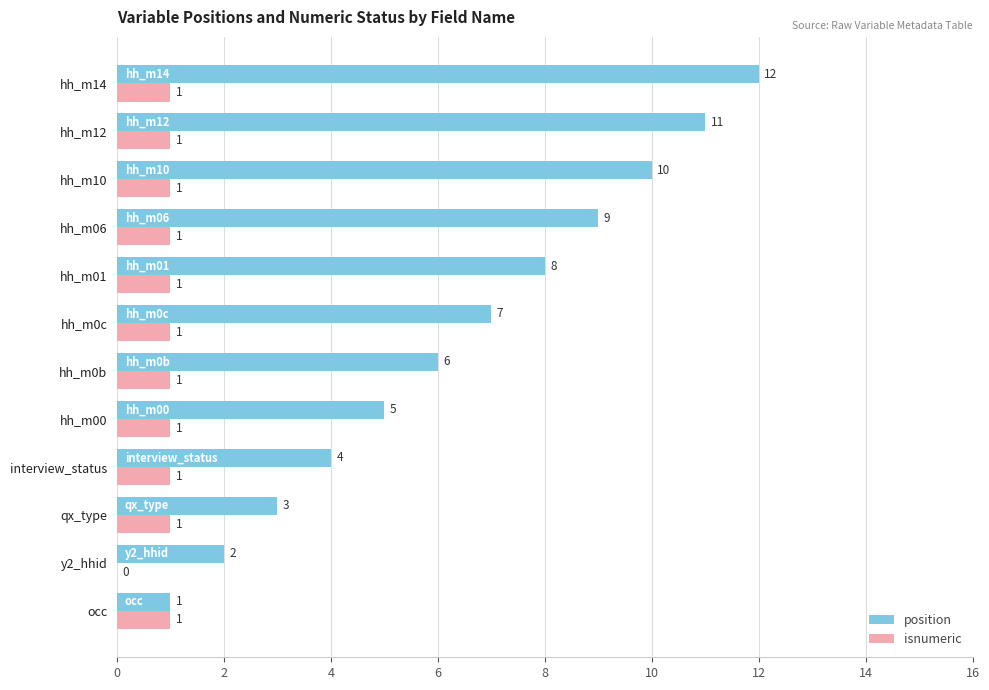

The value of position at hh_m00 is 5. True or false?

True